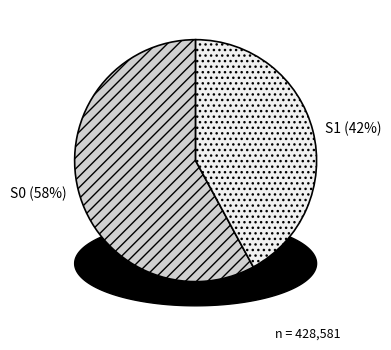

How many segments does this pie chart have?

2